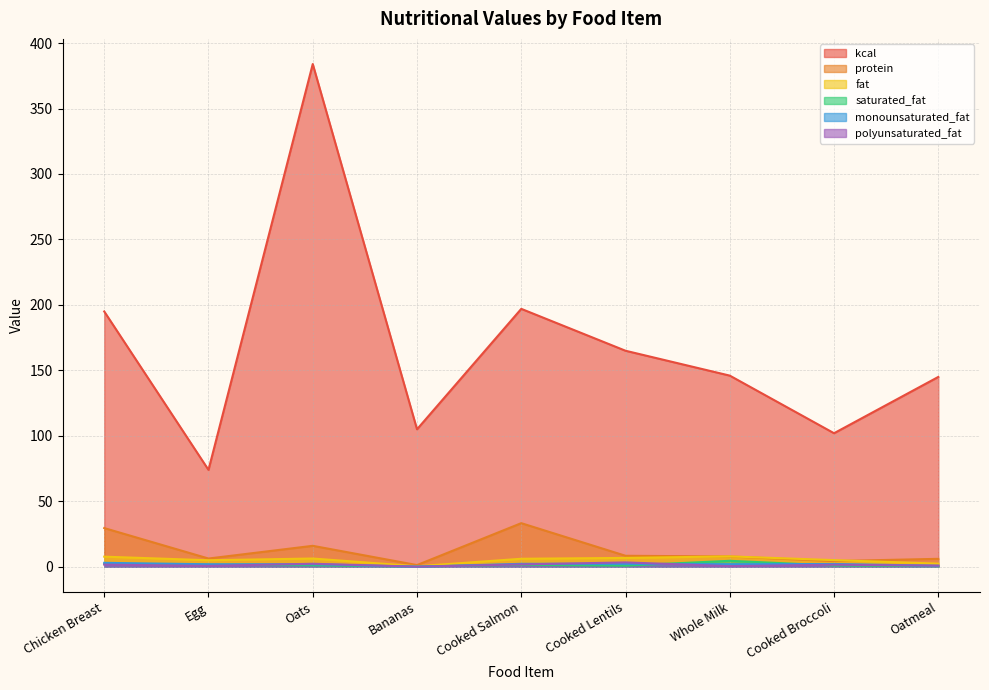

Where is monounsaturated_fat nearest to the value 1?

Oatmeal